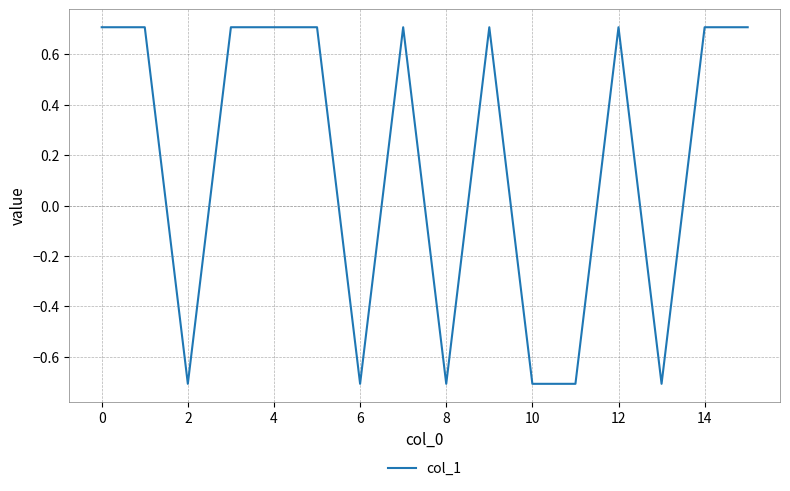

How many positive values are there?

10